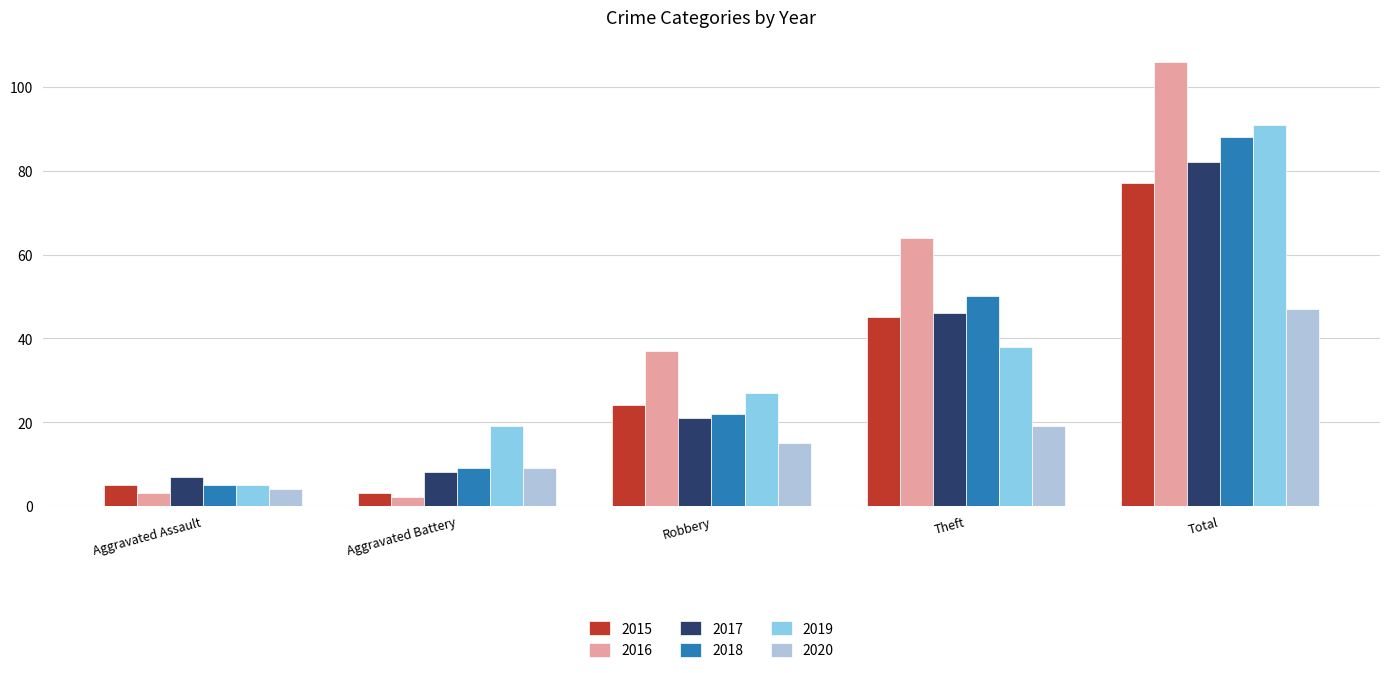

What is the difference between the maximum and minimum values in the 2020 series?

43